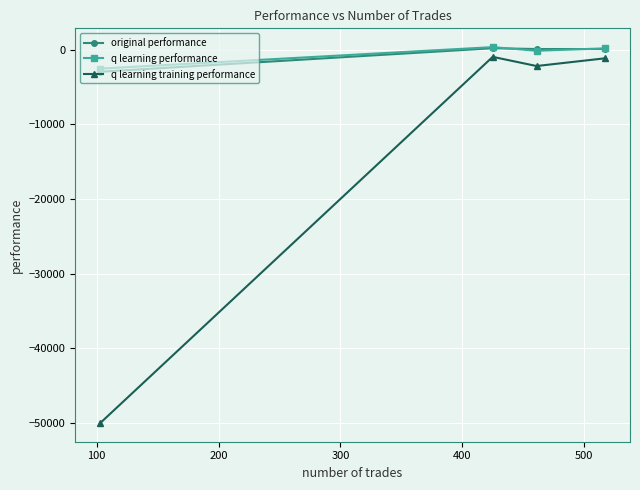

How many times do q learning performance and original performance cross each other?

2